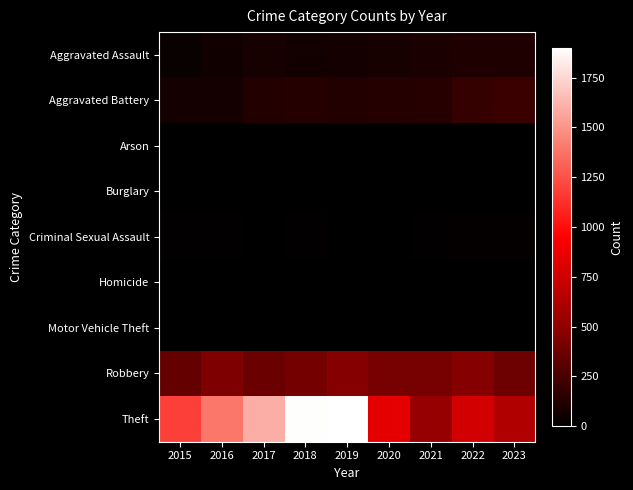

At which category is the sum across all series the highest?

2019